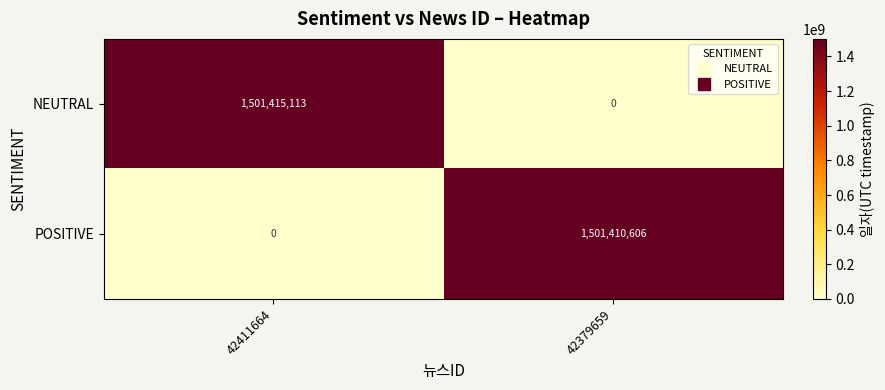

Reading left to right, list all the values displayed in this chart.

NEUTRAL: 42411664=1501415113	42379659=0
POSITIVE: 42411664=0	42379659=1501410606